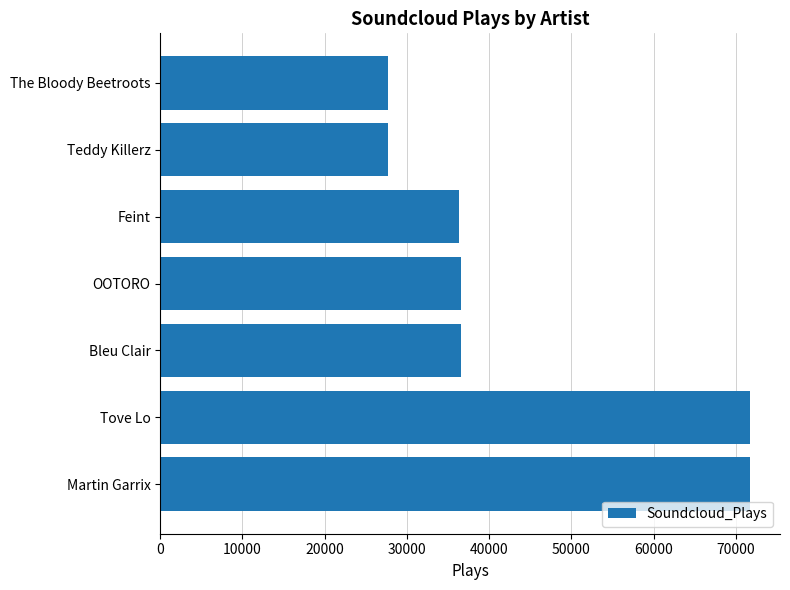

What is the sum of the values at Tove Lo and The Bloody Beetroots?

99407